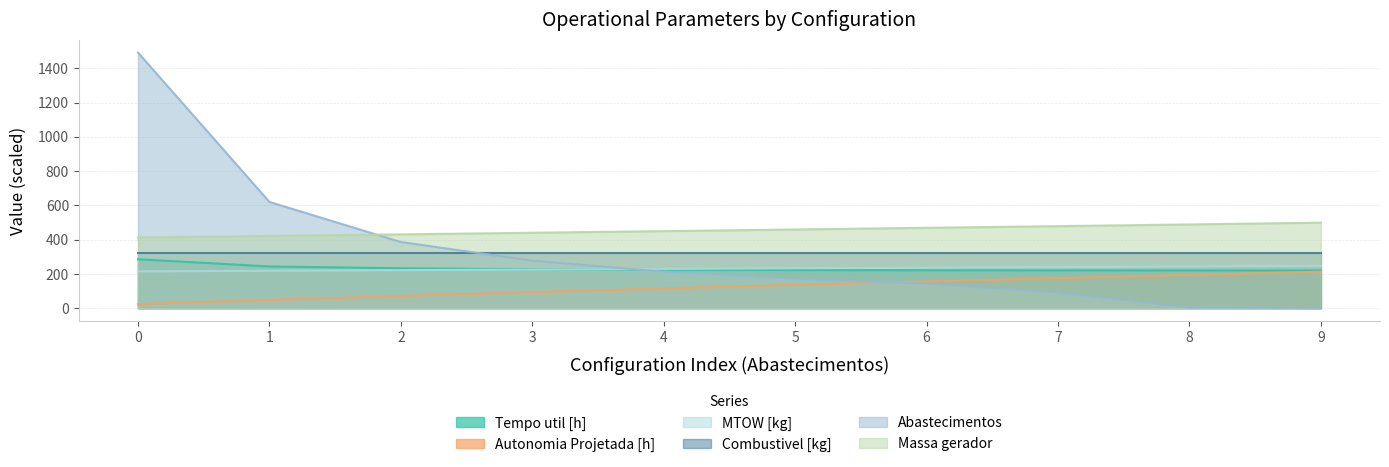

Is the value of Abastecimentos at 8 greater than the value of Massa gerador at 5?

No